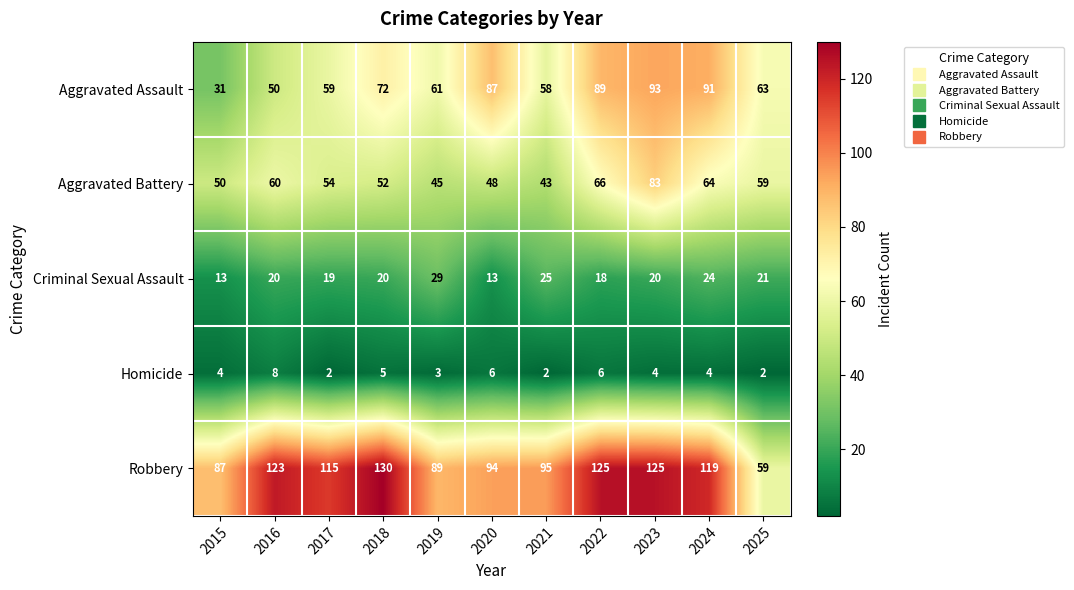

What is the difference between the second highest and second lowest values in the Homicide series?

4